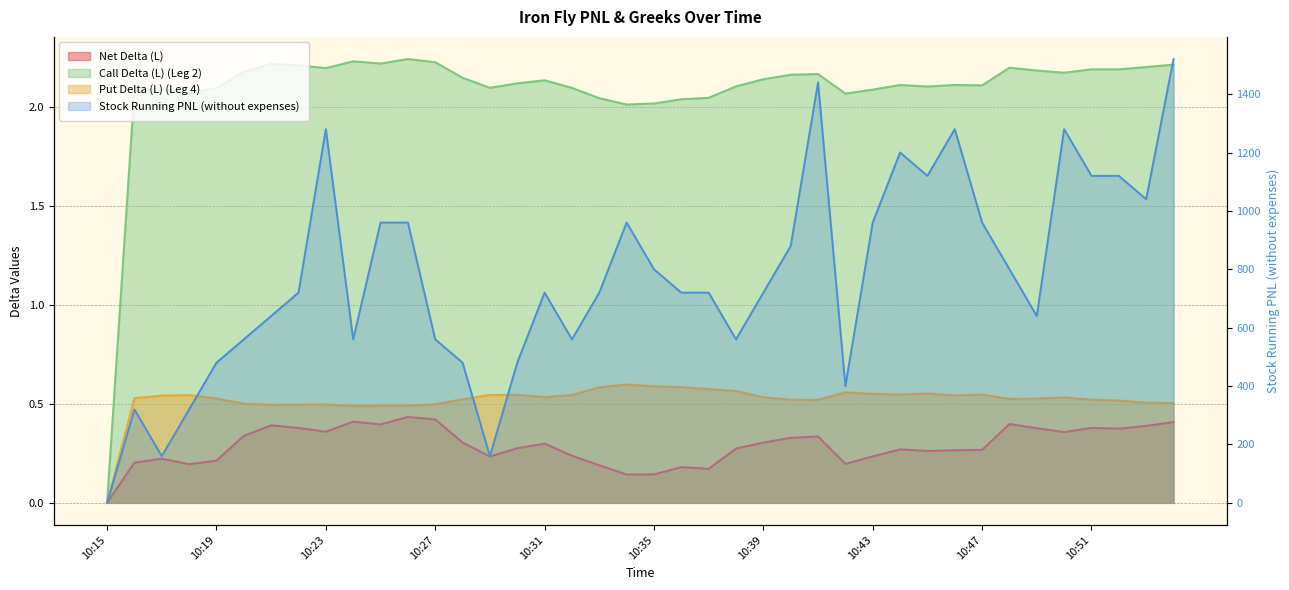

At which category is the sum across all series the highest?

10:54